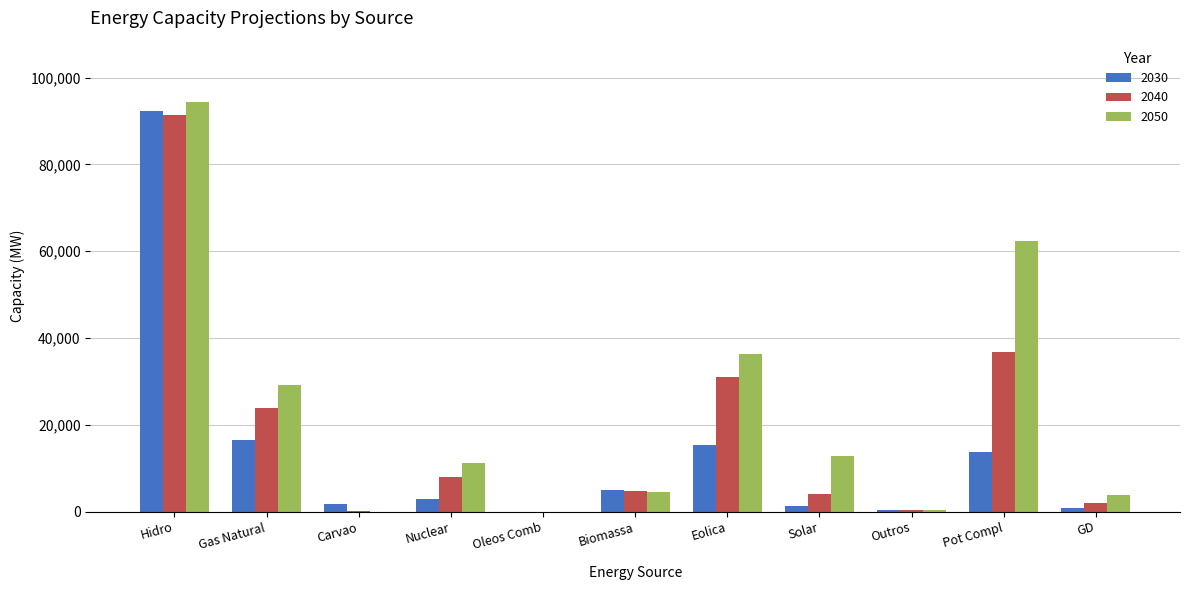

The value of 2040 at Nuclear is 7964. True or false?

True